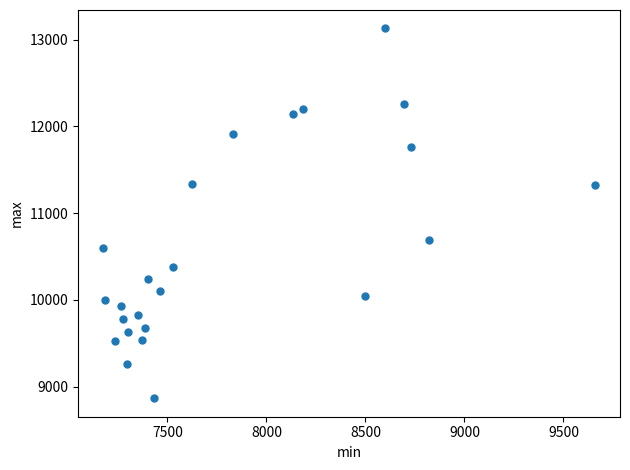

What is the range of Y values (max minus min)?

4262.9